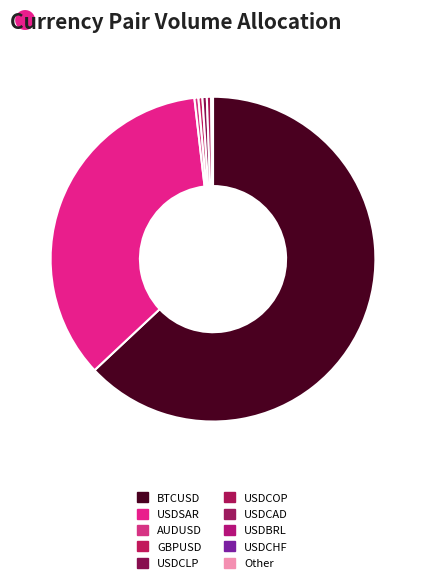

Is there a majority slice in this chart?

Yes